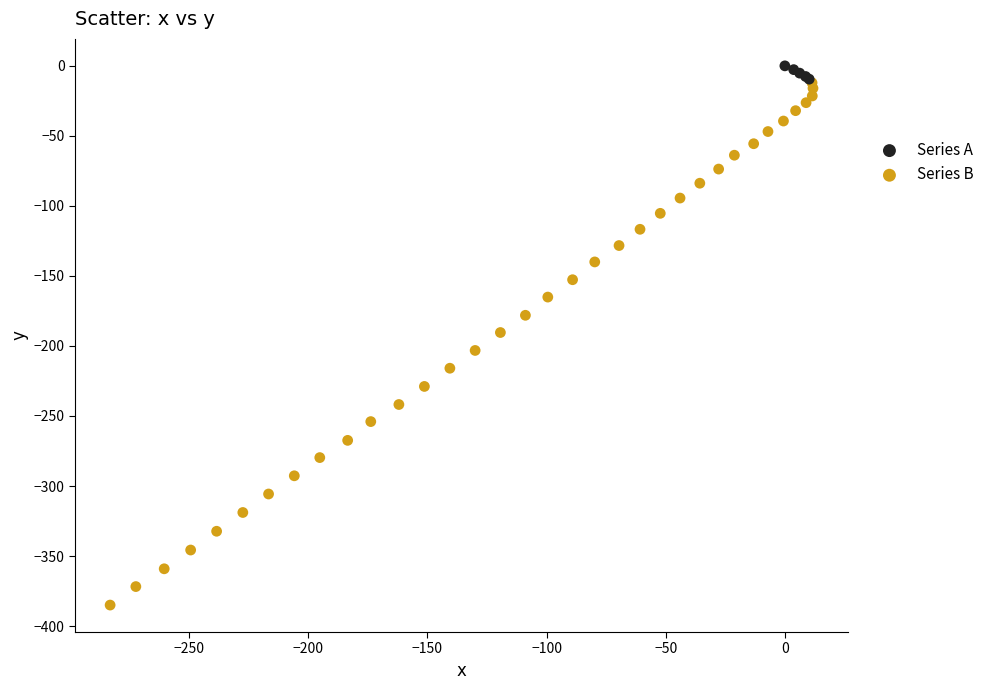

What are all the series names shown in the legend?

Series A, Series B